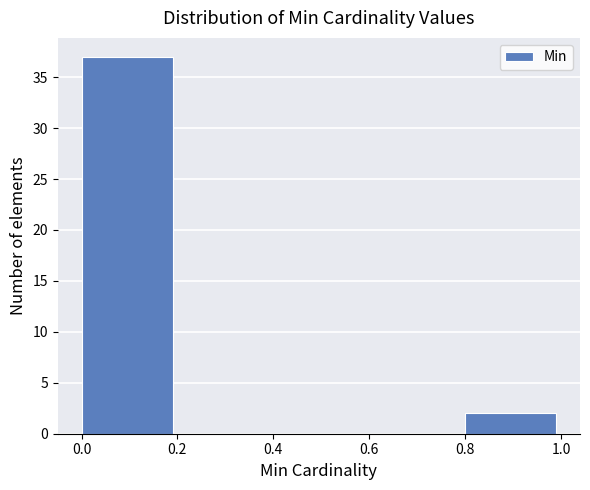

Reading left to right, transcribe this chart: for each bar, give the range it covers on the x-axis and its height. The values are not printed on the chart, so give them approximately, as read against the axis.

0.0 to 0.2: 37
0.2 to 0.4: 0
0.4 to 0.6: 0
0.6 to 0.8: 0
0.8 to 1.0: 2